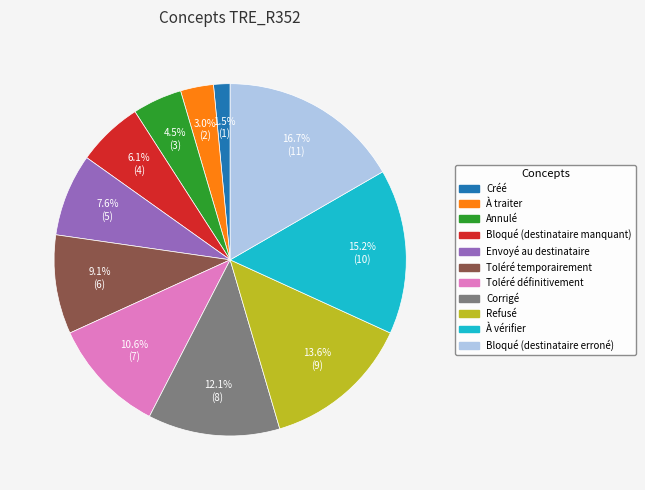

To the nearest percent, what portion does Corrigé represent?

12%